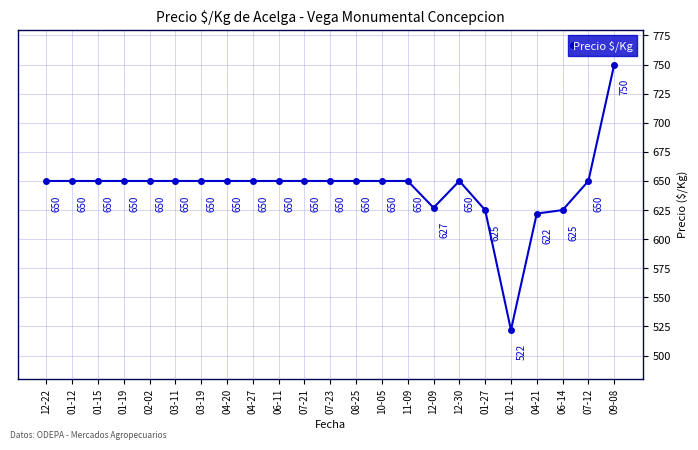

What is the sum of the values at 02-11 and 06-11?

1172